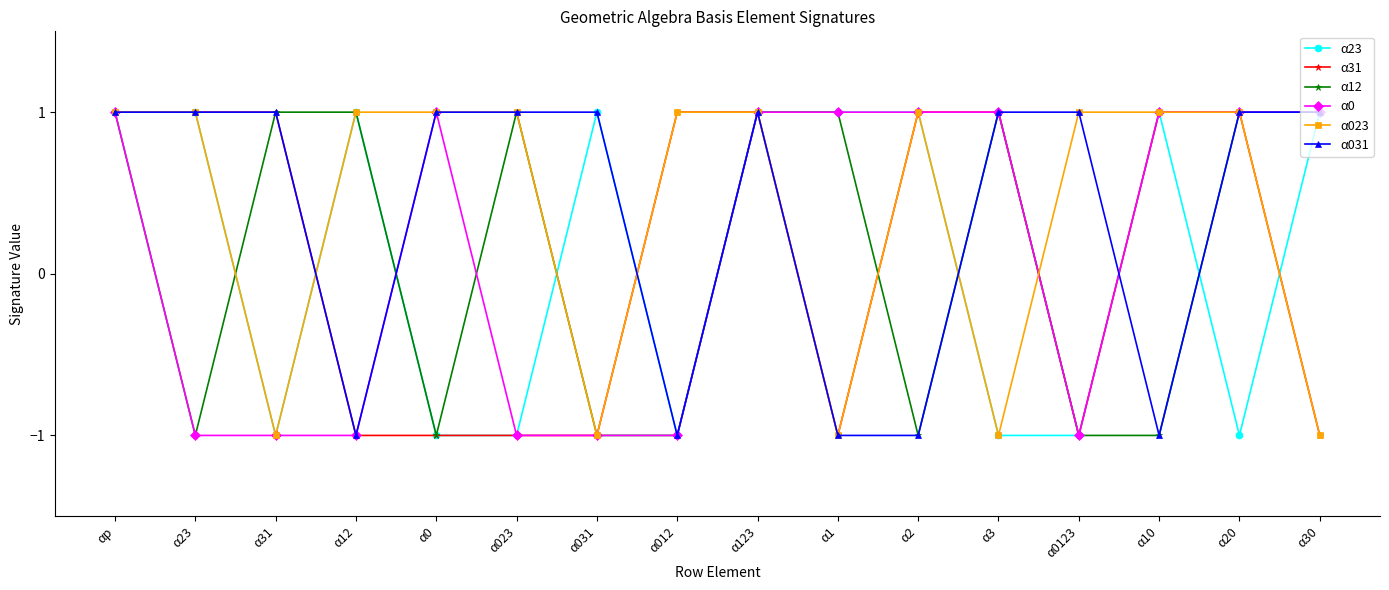

True or false: α0 has a value of -1 at α31.

True